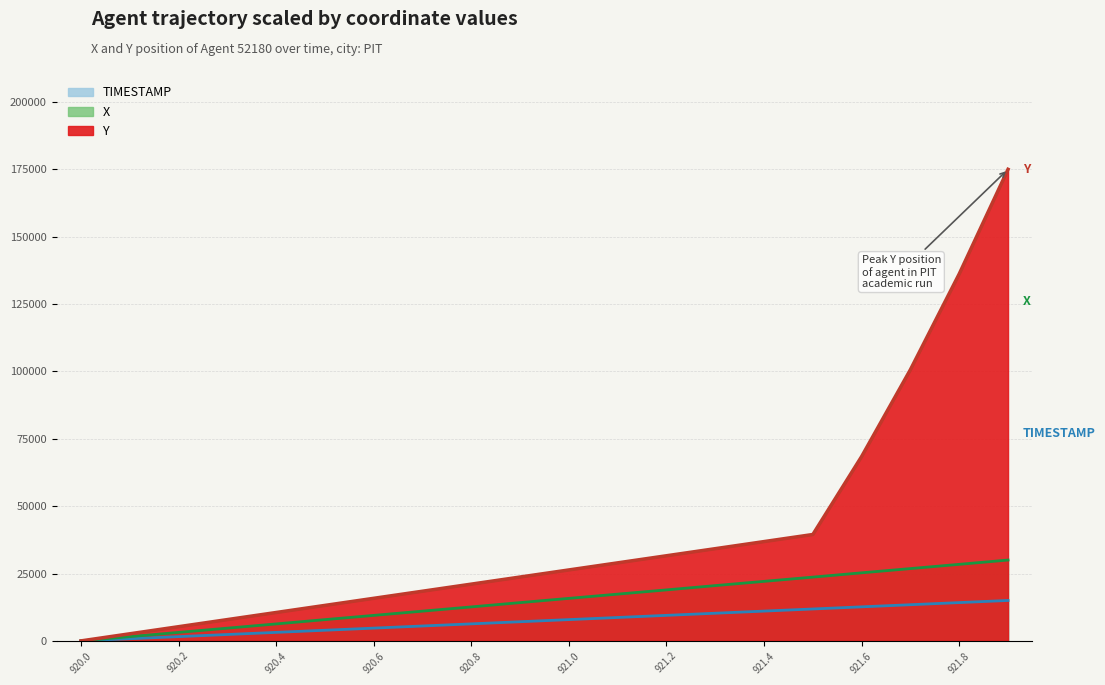

Which series has the largest total across all categories?

X